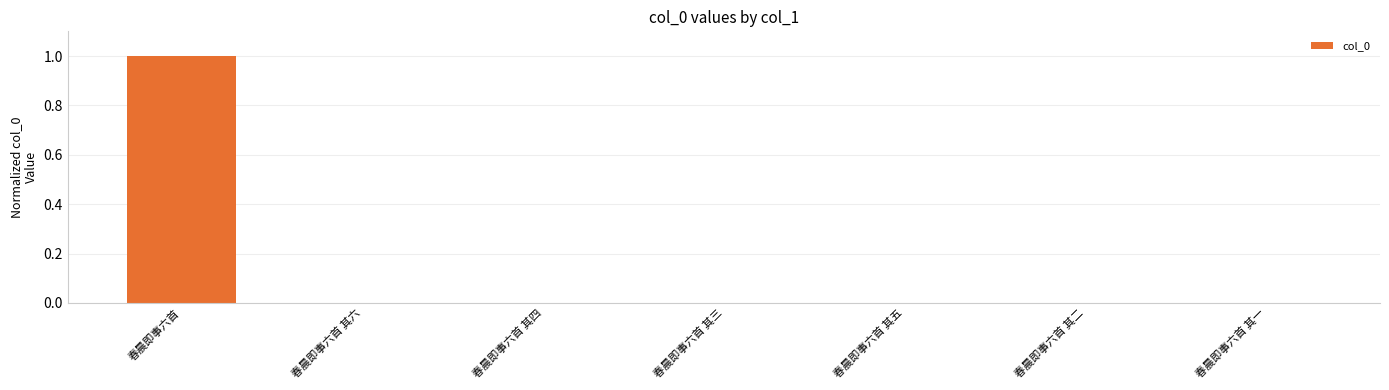

What is the sum of all values?

1.0